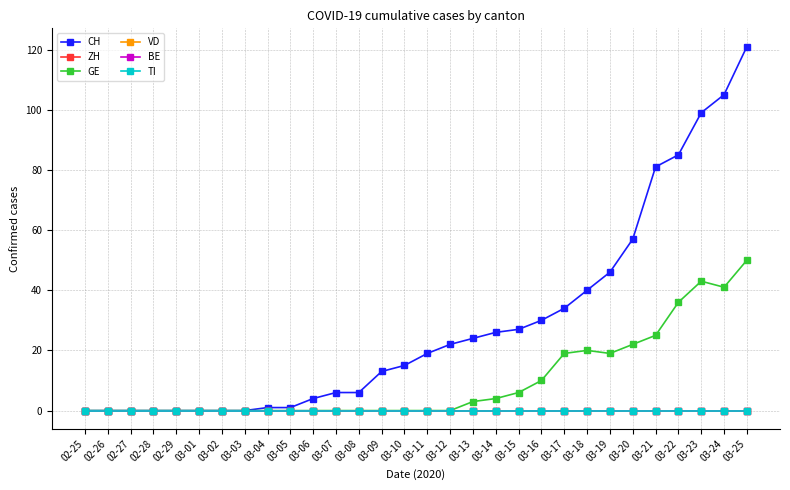

List the series in order of their peak value, highest first.

CH, GE, ZH, VD, BE, TI